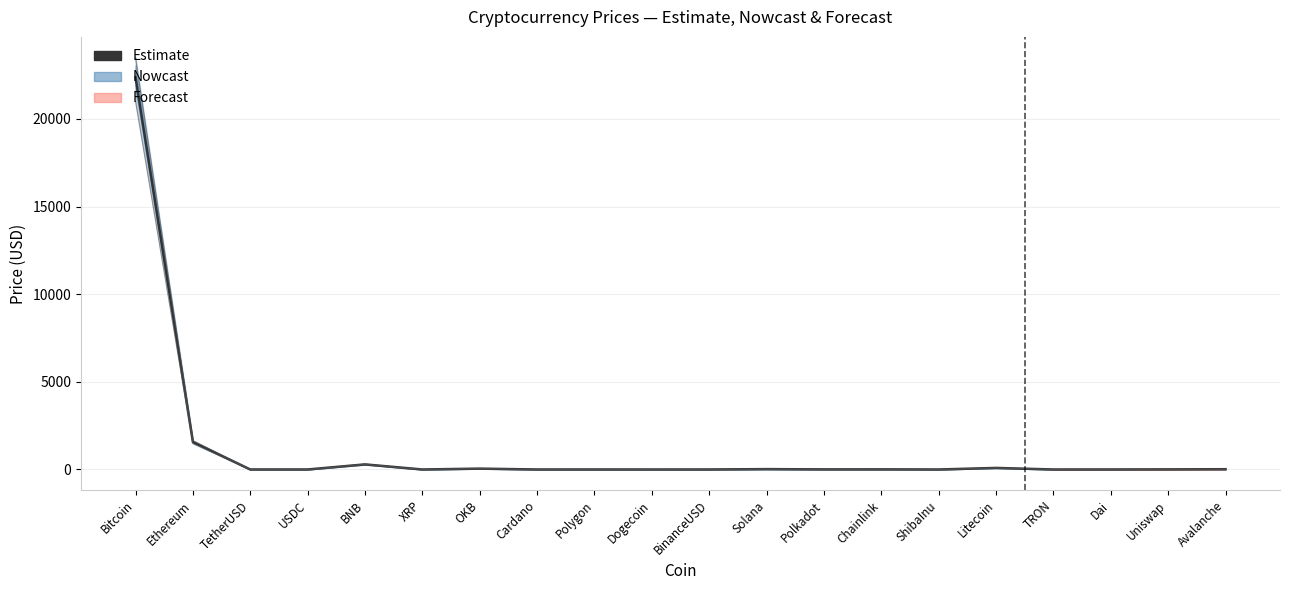

Is this an area chart (filled region under the line)?

No